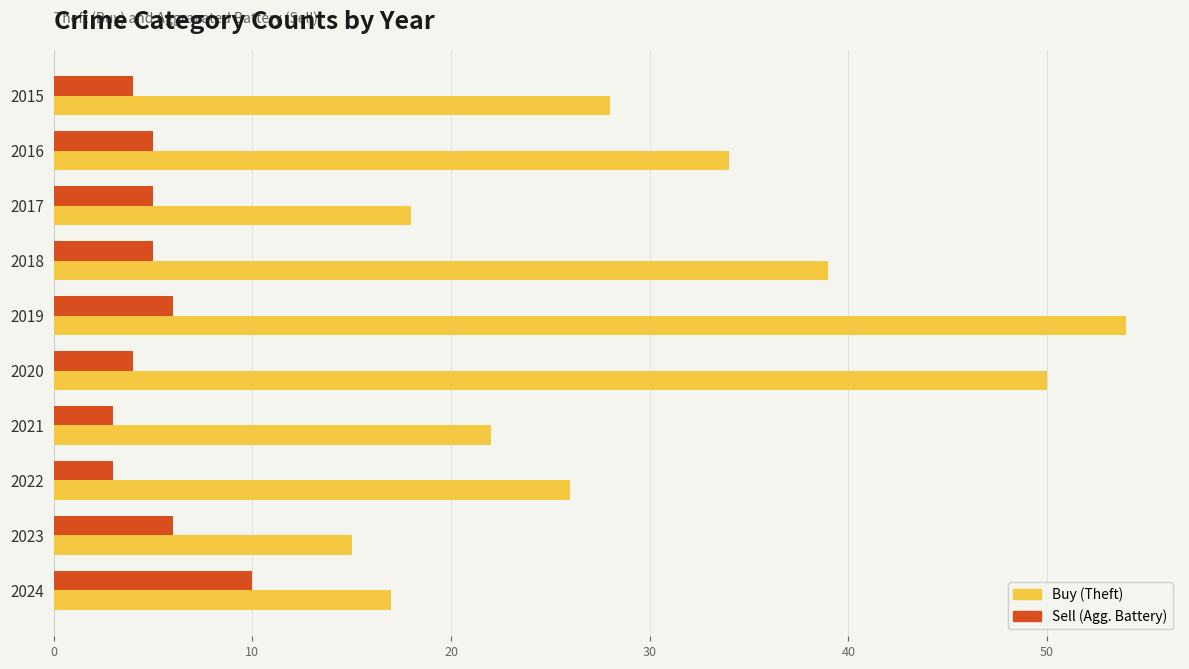

What is the spread (max minus min) of values at 2018?

34